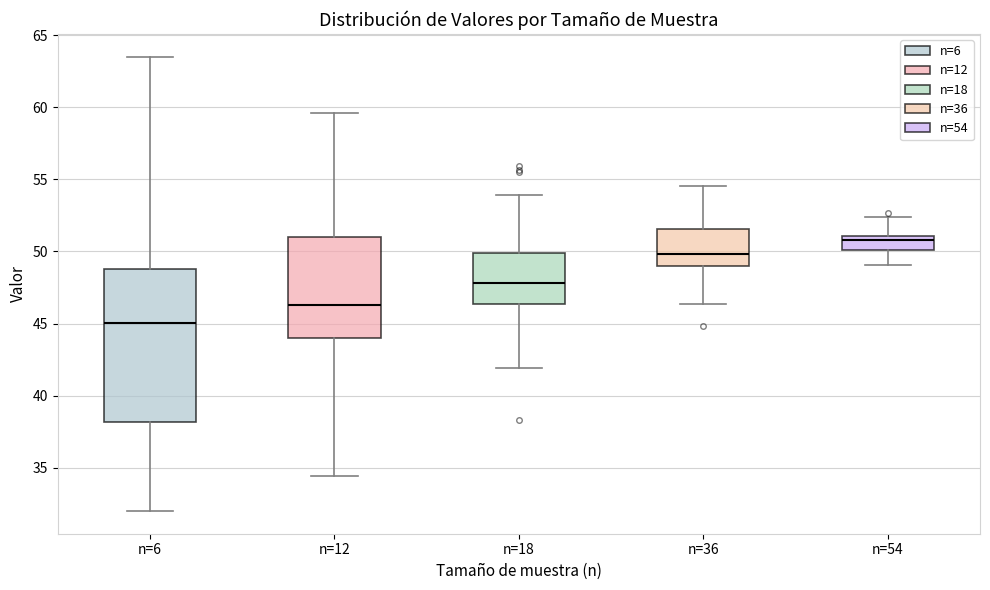

Which box has the highest median line?

n=54